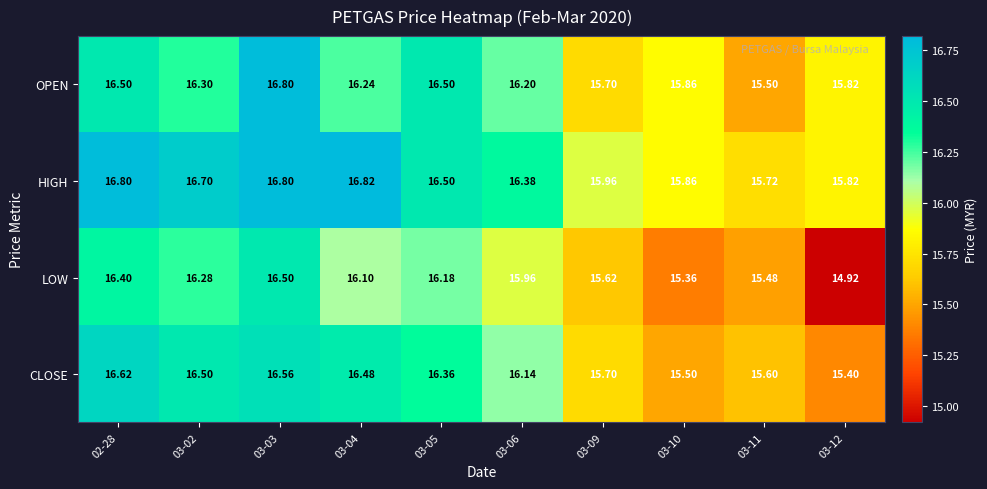

Which series has the widest spread of values?

LOW